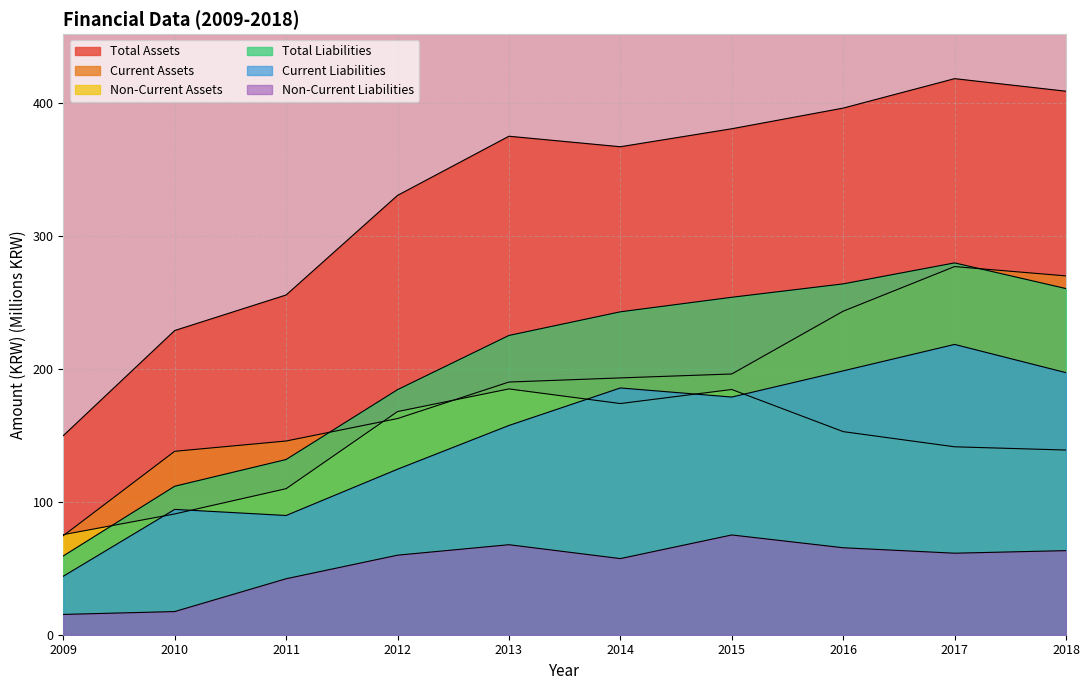

What is the total value across all series at 2013?

1199.5